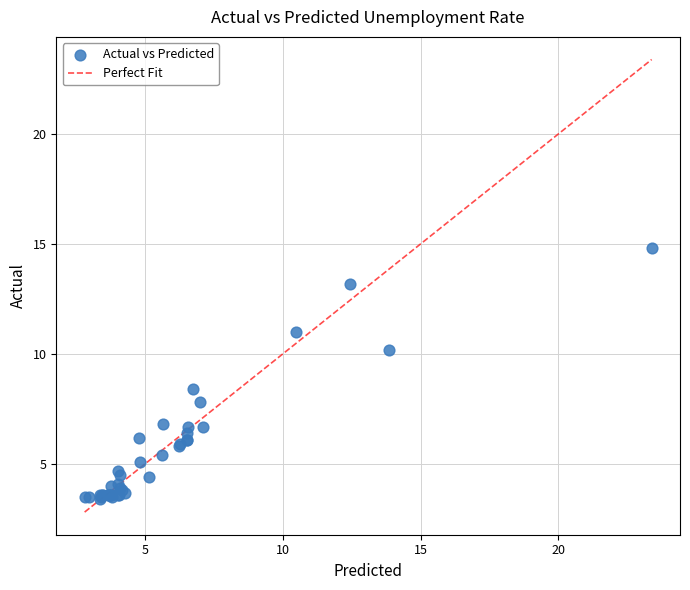

What Y value in the scatter plot is closest to 9?

8.4